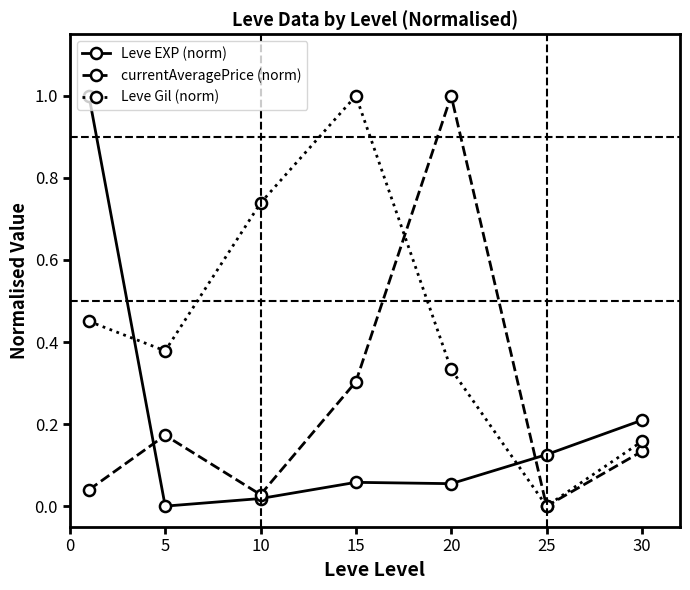

True or false: Leve Gil (norm) has more than 0 interior local peaks.

True